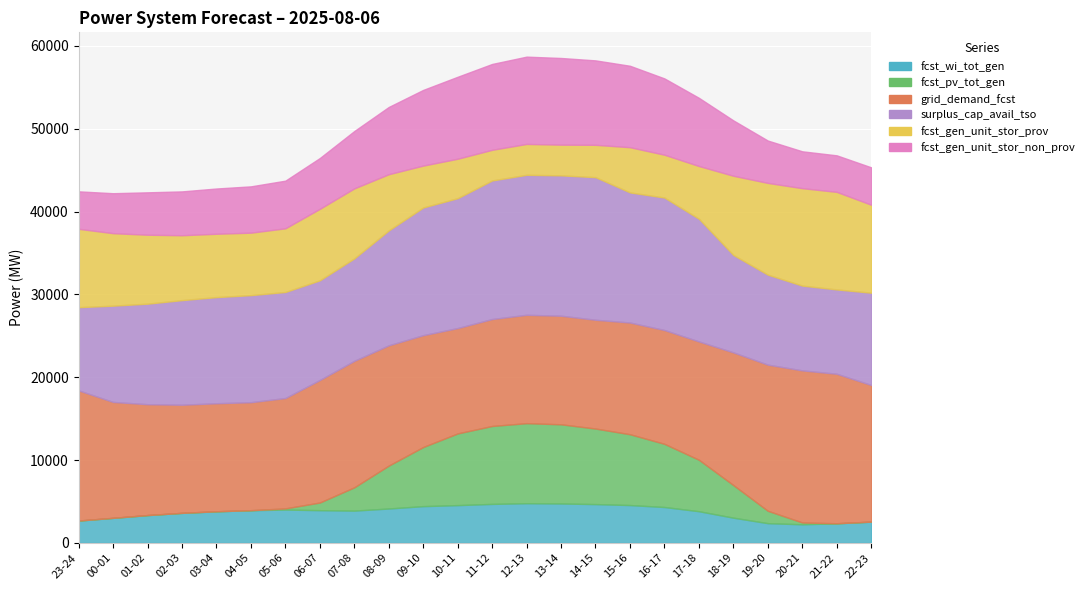

What is the spread (max minus min) of values at 02-03?

13054